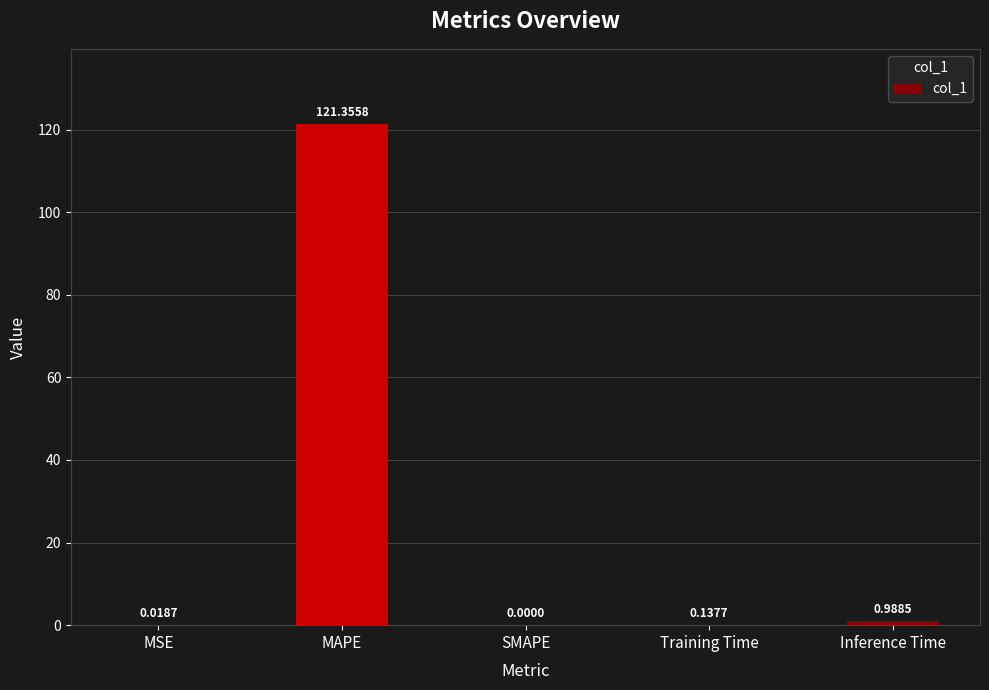

What is the change in value from Training Time to Inference Time?

+0.9